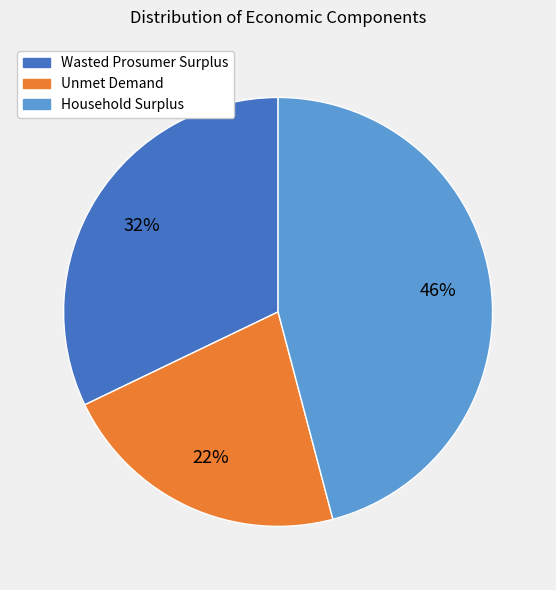

What is the ratio of the value at Wasted Prosumer Surplus to the value at Unmet Demand?

1.5